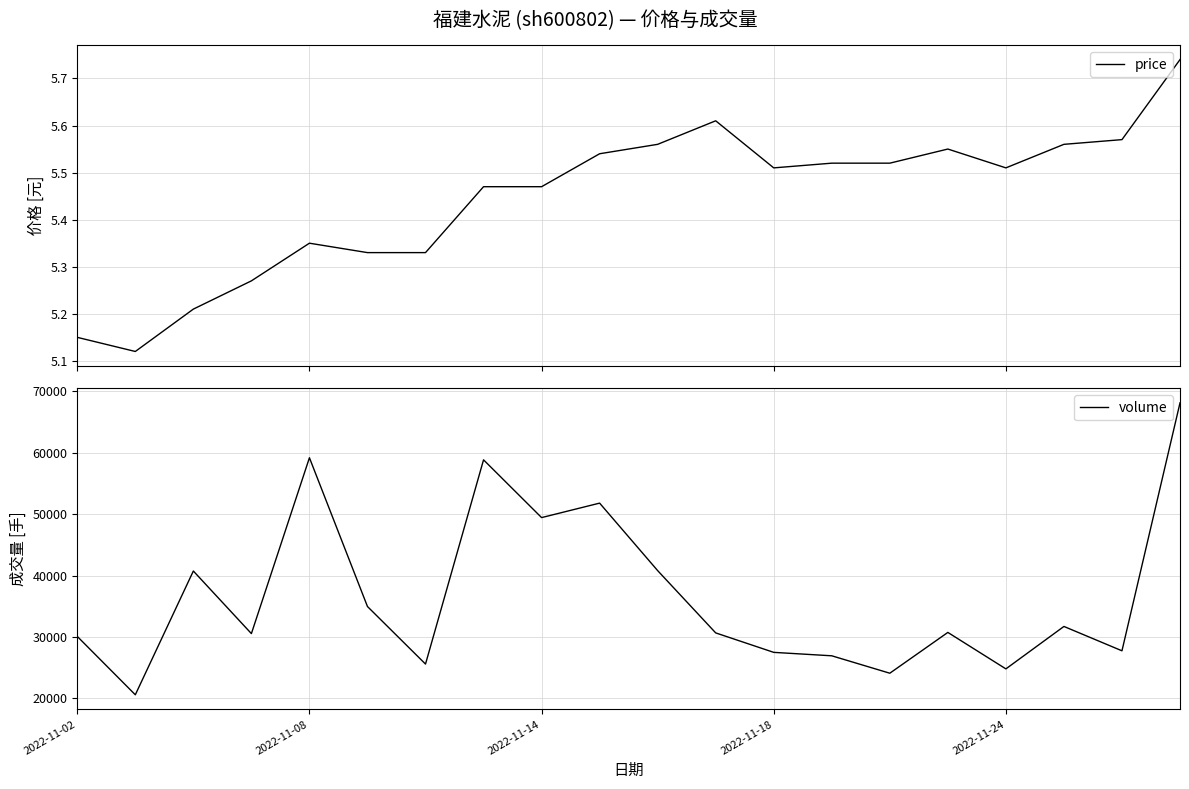

At which category does the chart reach its peak across all series?

19